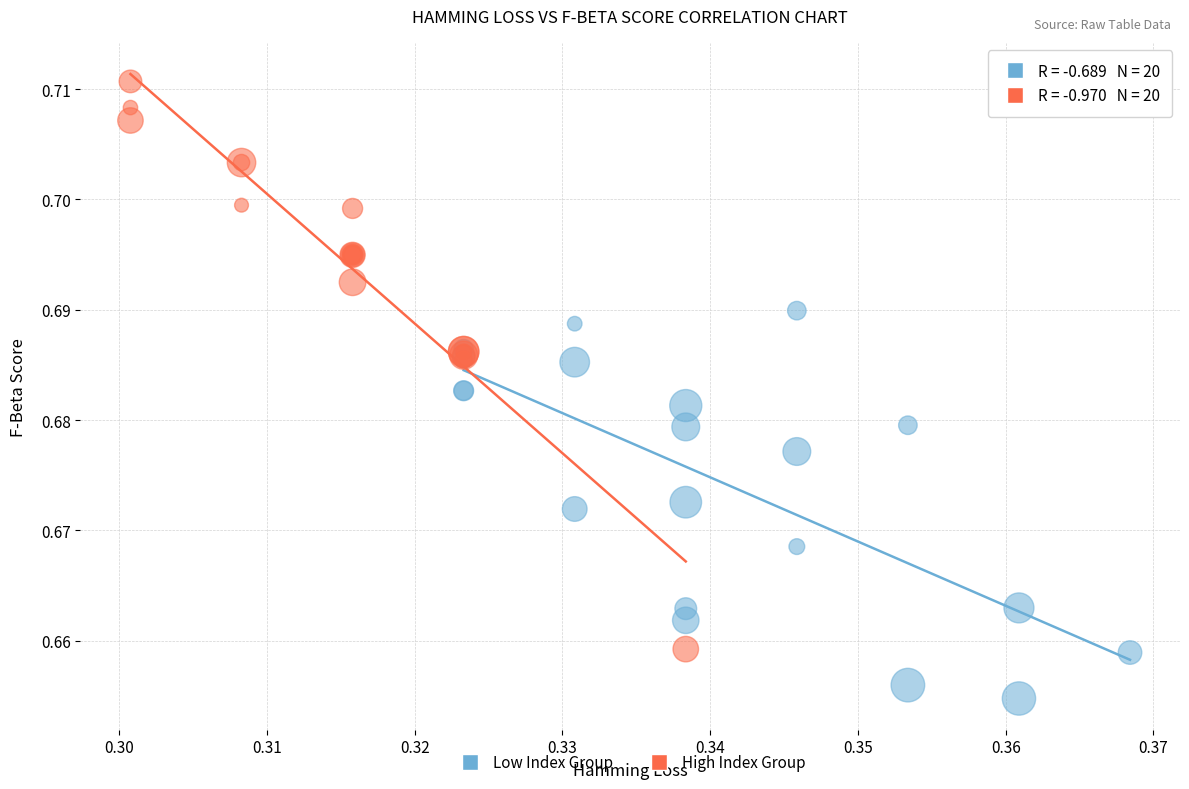

Which series contains the lowest Y value?

Low Index Group